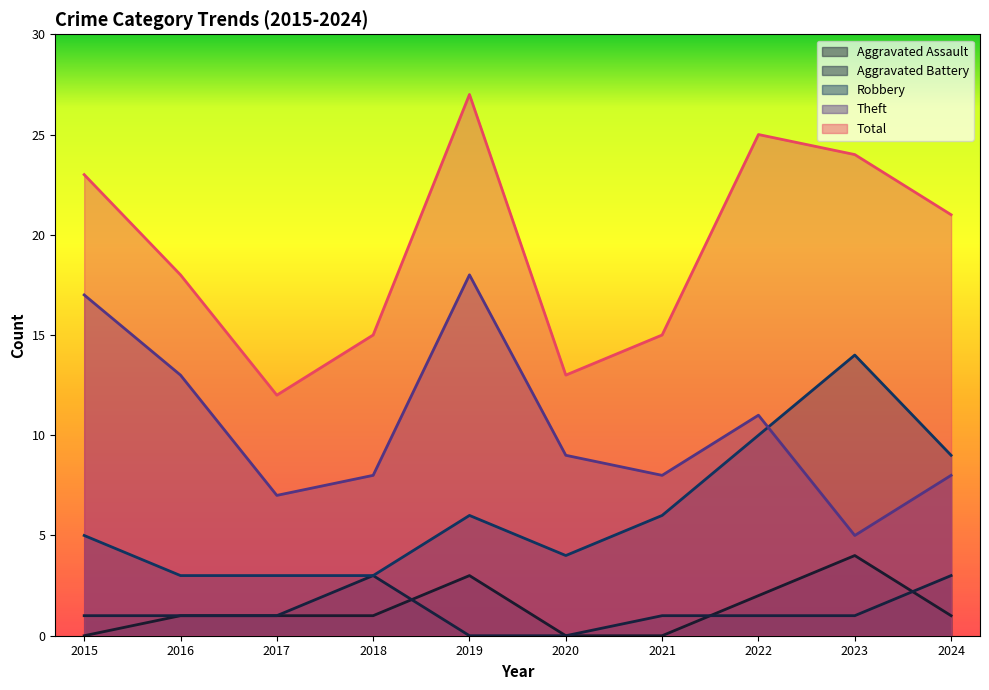

Read the Theft value at 2024.

8